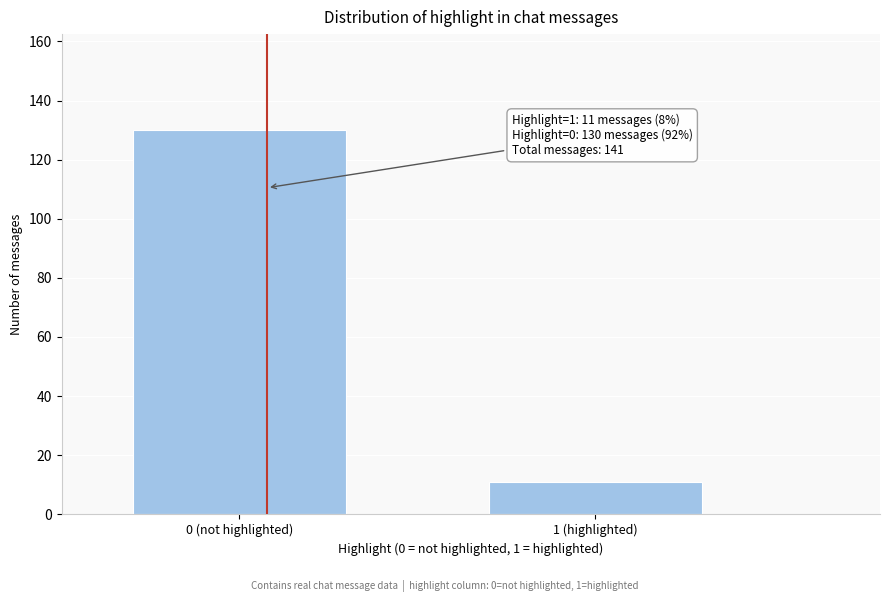

Reading left to right, transcribe all the data shown in this chart.

130	11